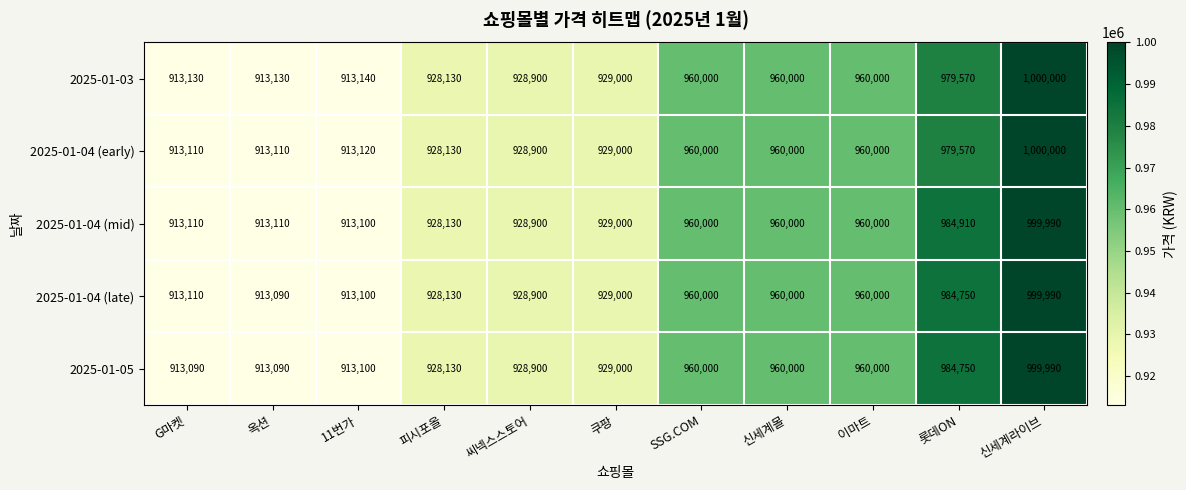

How many series are shown in this chart?

5